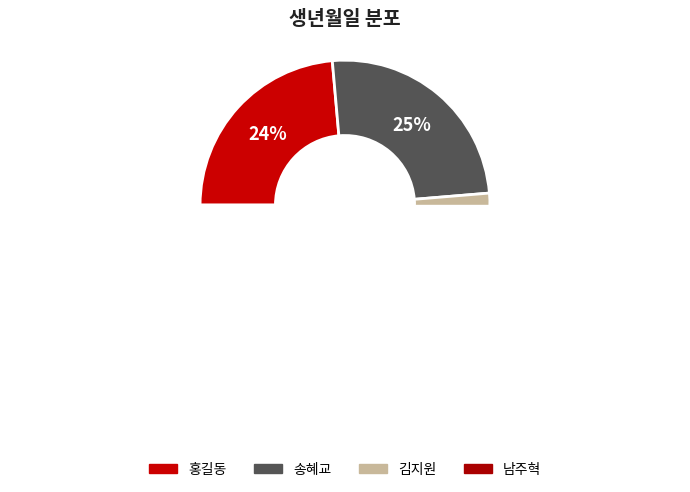

How many segments does this pie chart have?

4